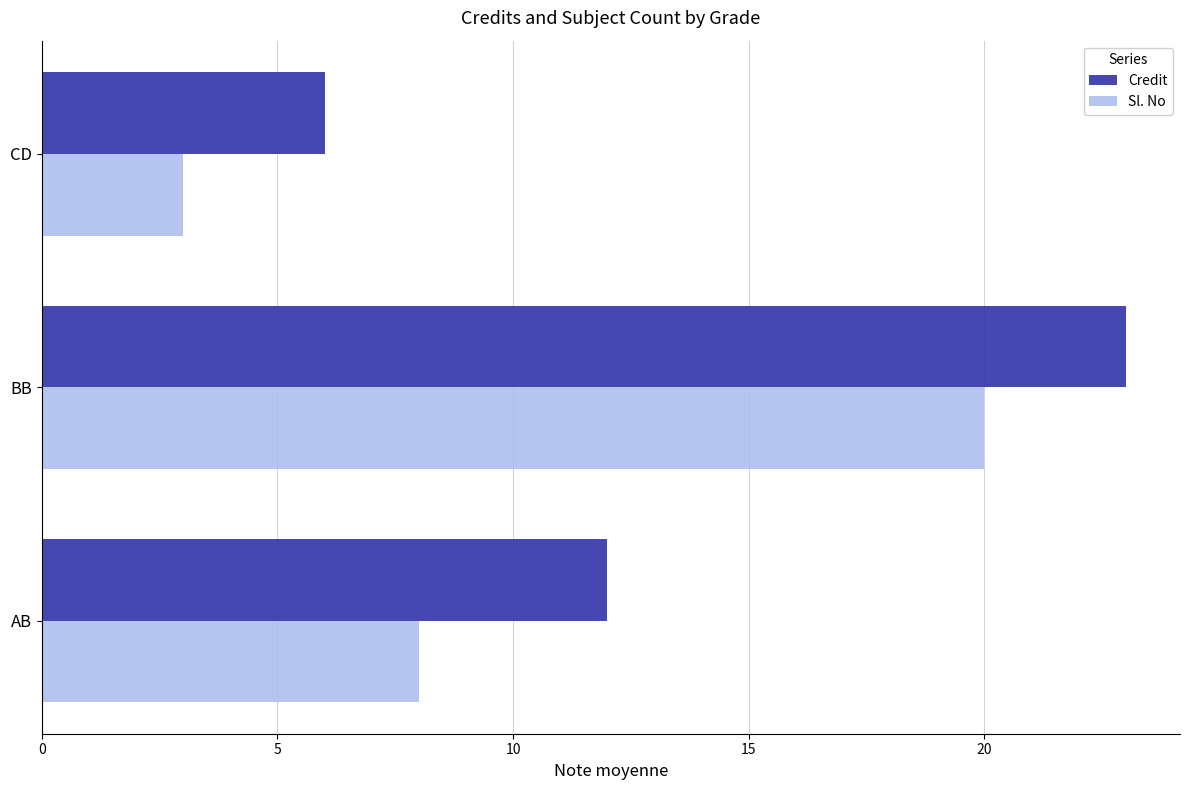

Which series has the largest total across all categories?

Credit